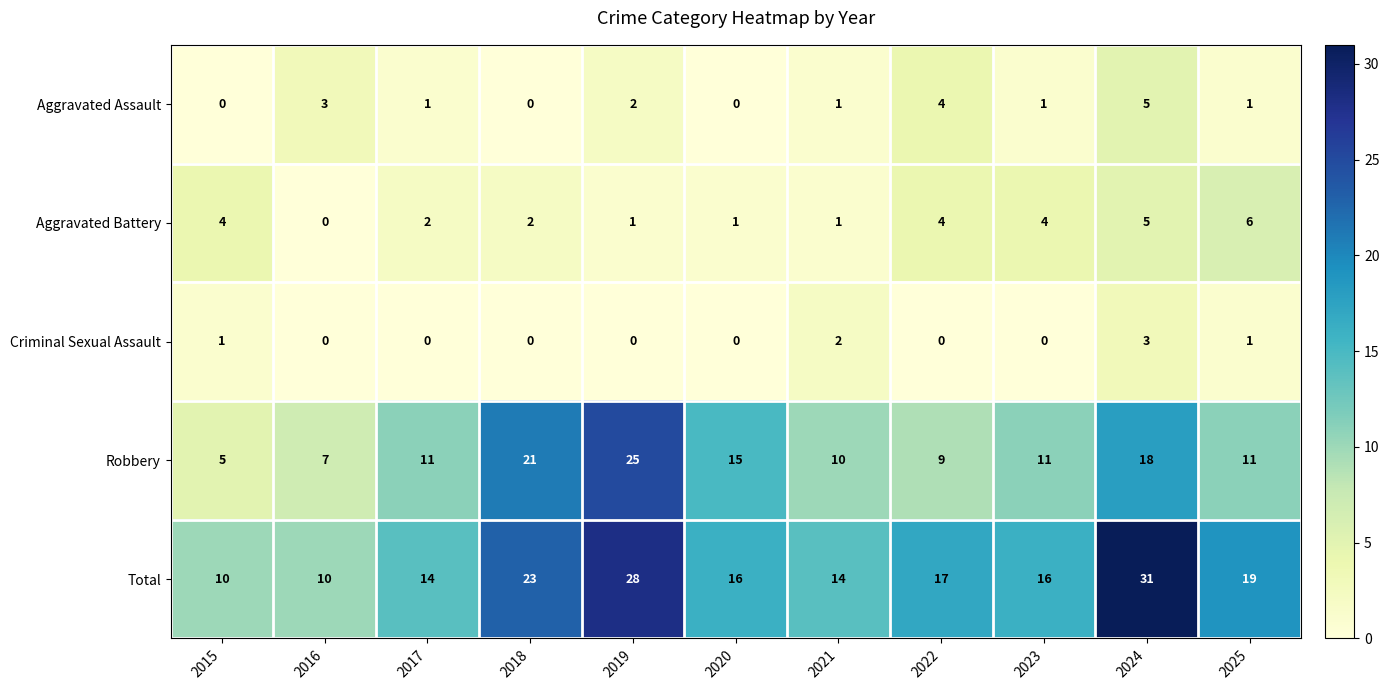

The value of Robbery at 2019 is 25. True or false?

True